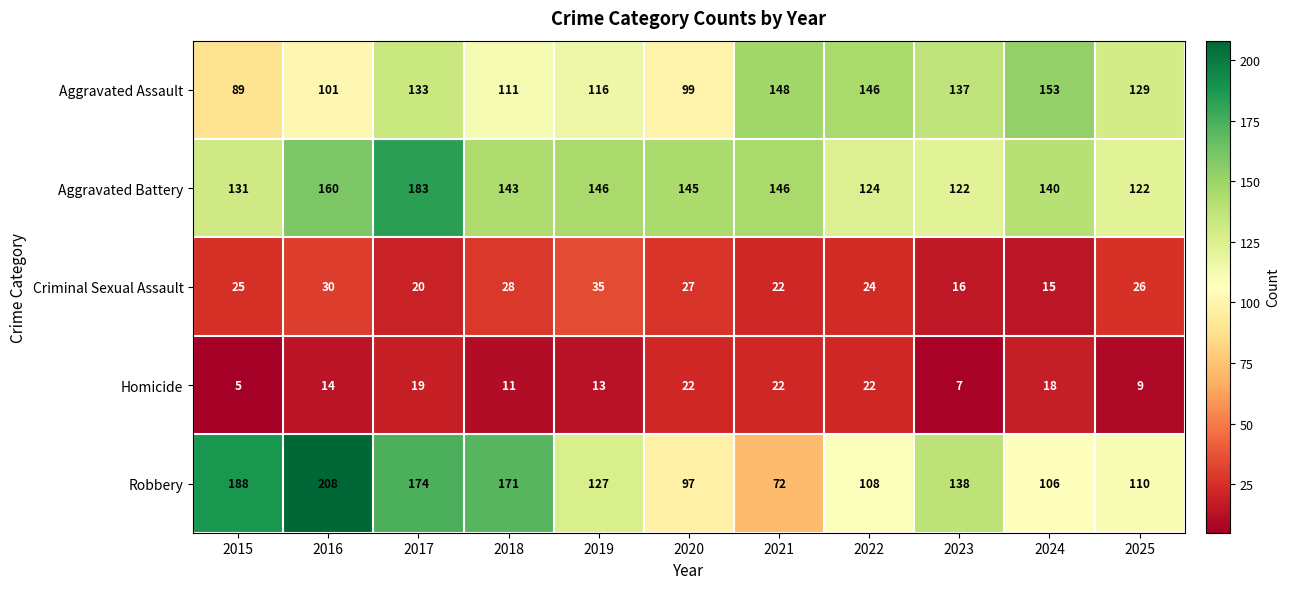

Rank the series by their maximum value, from highest to lowest.

Robbery, Aggravated Battery, Aggravated Assault, Criminal Sexual Assault, Homicide